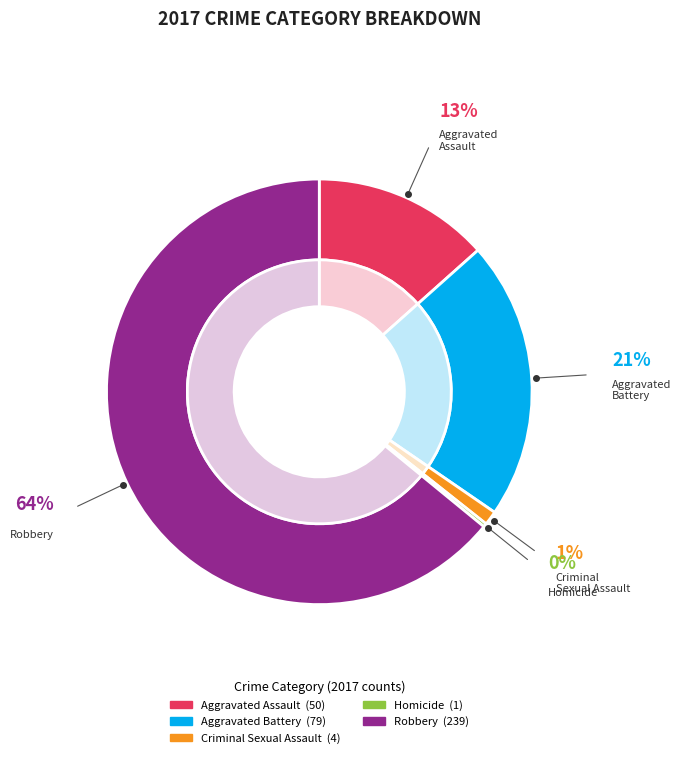

To the nearest percent, what portion does Aggravated Battery represent?

21%